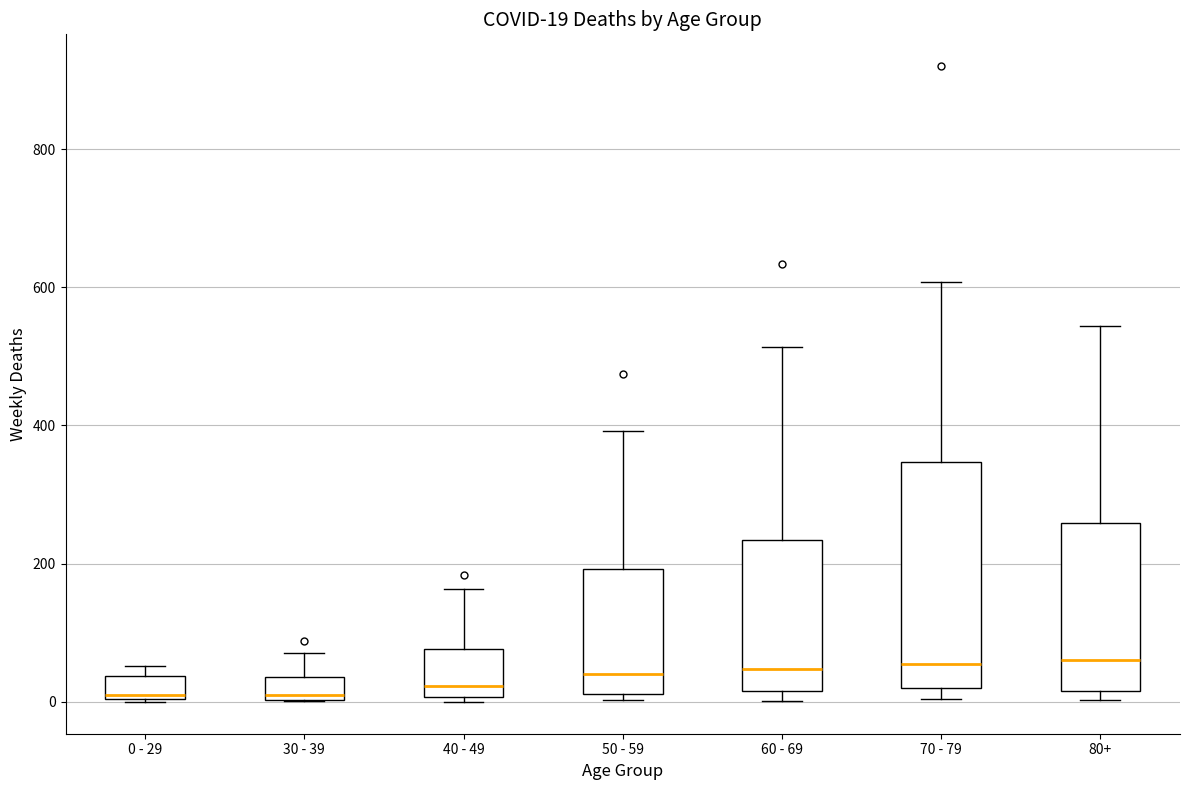

Comparing the boxes themselves (not the whiskers), which one is the tallest?

70 - 79